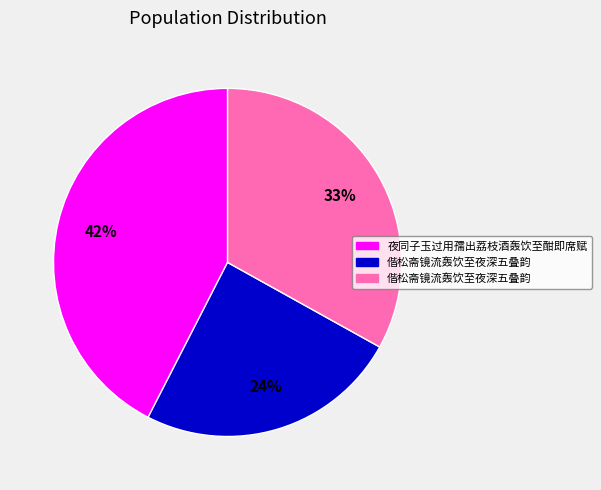

To the nearest percent, what is the average slice percentage?

33%